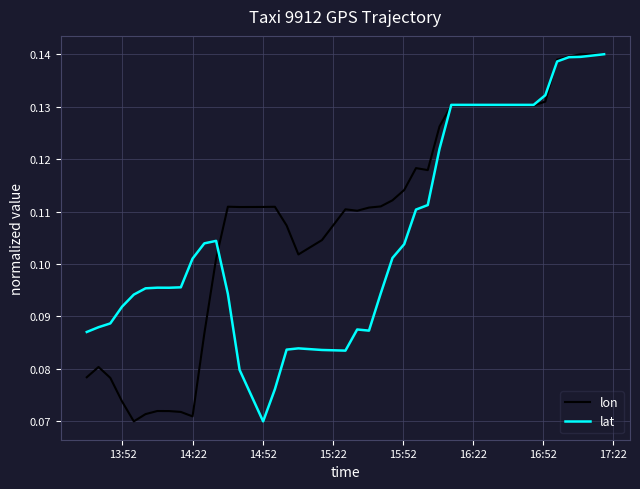

What are all the series names shown in the legend?

lon, lat